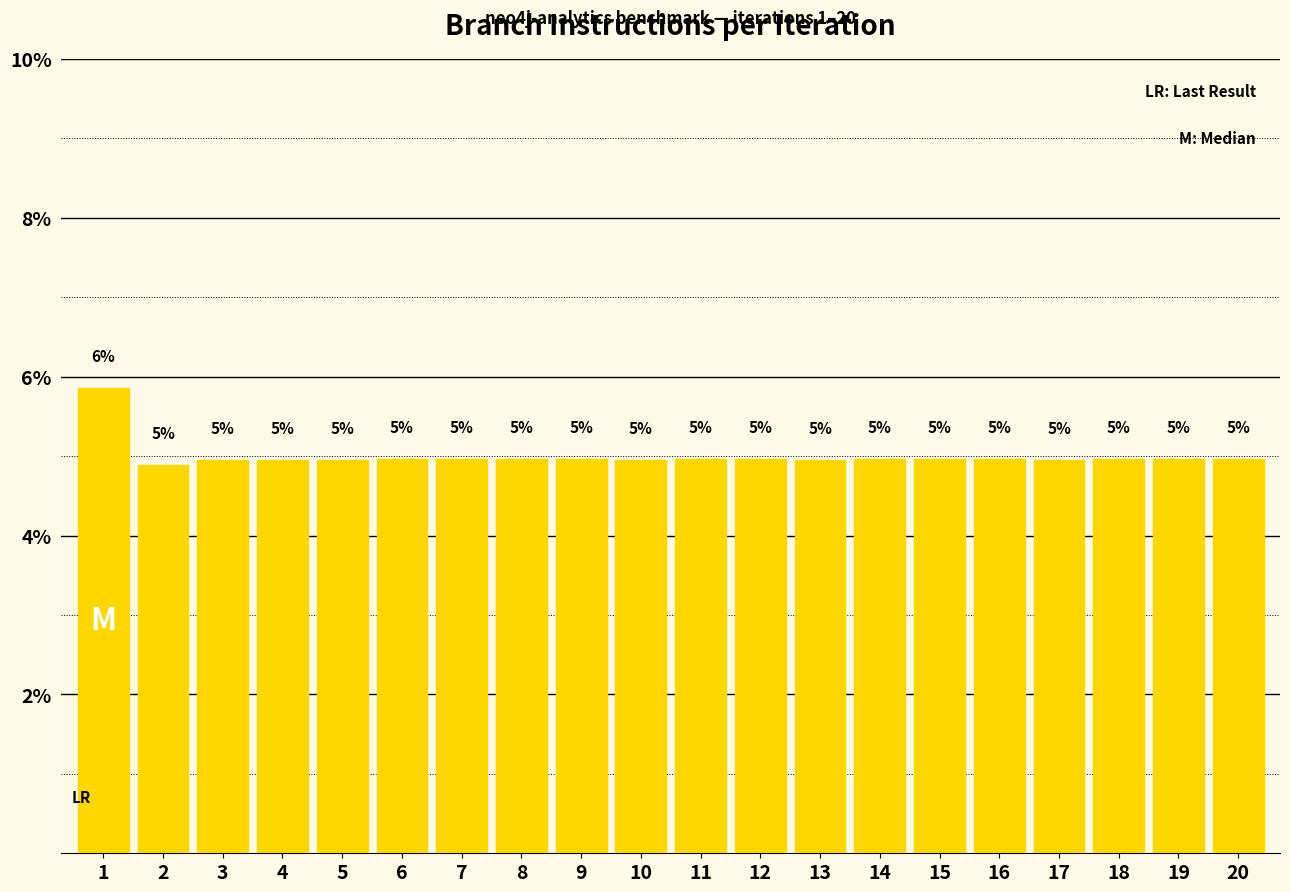

What is the ratio of the value at 3 to the value at 14?

1.0